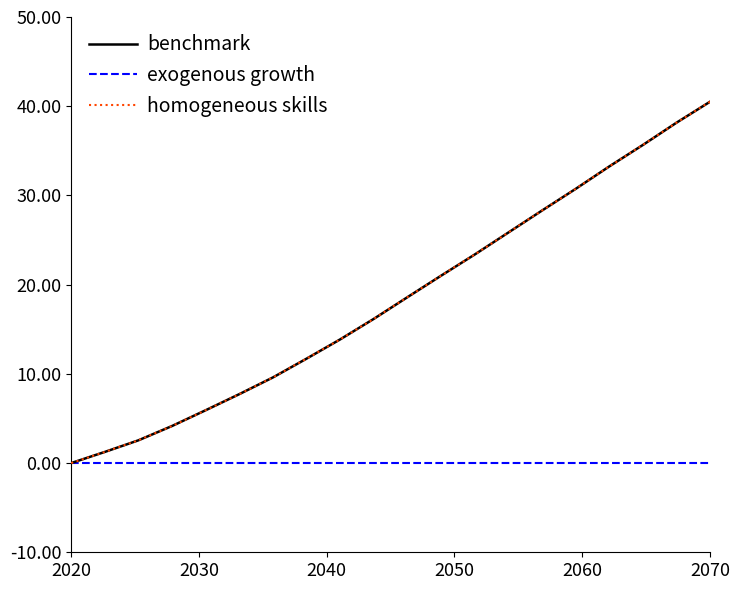

What is the average value of the homogeneous skills series?

18.4